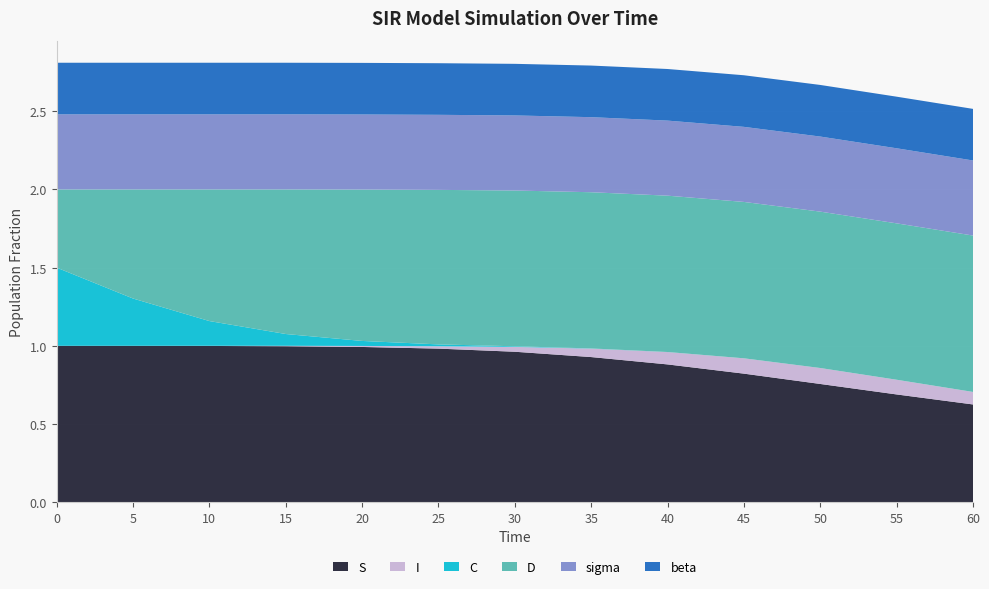

Reading left to right, what are all the values shown in this chart?

S: 0.0=1.0	5.0=1.0	10.0=1.0	15.0=1.0	20.0=1.0	25.0=1.0	30.0=1.0	35.0=0.9	40.0=0.9	45.0=0.8	50.0=0.8	55.0=0.7	60.0=0.6
I: 0.0=0.0	5.0=0.0	10.0=0.0	15.0=0.0	20.0=0.0	25.0=0.0	30.0=0.0	35.0=0.1	40.0=0.1	45.0=0.1	50.0=0.1	55.0=0.1	60.0=0.1
C: 0.0=0.5	5.0=0.3	10.0=0.2	15.0=0.1	20.0=0.0	25.0=0.0	30.0=0.0	35.0=0.0	40.0=0.0	45.0=0.0	50.0=0.0	55.0=0.0	60.0=0.0
D: 0.0=0.5	5.0=0.7	10.0=0.8	15.0=0.9	20.0=1.0	25.0=1.0	30.0=1.0	35.0=1.0	40.0=1.0	45.0=1.0	50.0=1.0	55.0=1.0	60.0=1.0
sigma: 0.0=0.5	5.0=0.5	10.0=0.5	15.0=0.5	20.0=0.5	25.0=0.5	30.0=0.5	35.0=0.5	40.0=0.5	45.0=0.5	50.0=0.5	55.0=0.5	60.0=0.5
beta: 0.0=0.3	5.0=0.3	10.0=0.3	15.0=0.3	20.0=0.3	25.0=0.3	30.0=0.3	35.0=0.3	40.0=0.3	45.0=0.3	50.0=0.3	55.0=0.3	60.0=0.3